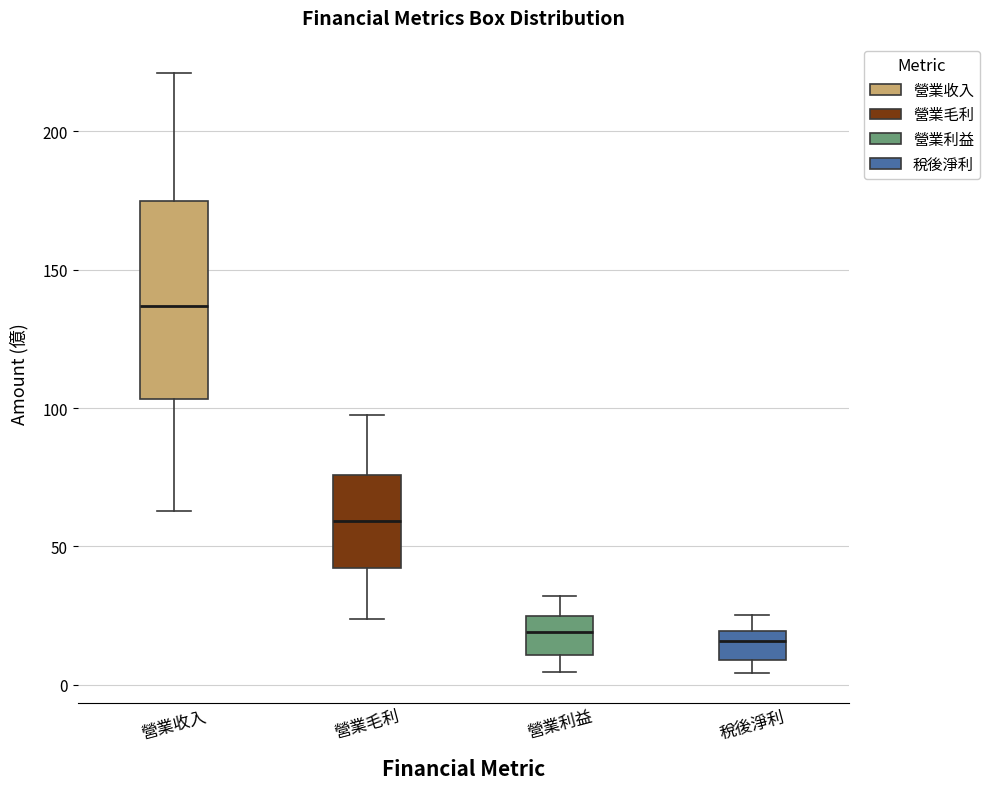

Reading left to right, transcribe this box plot: for each box, give where its median line is, the range the box spans, and where its two whiskers end, as read against the y-axis. The values are not printed on the chart, so give them approximately, as read against the axis.

營業收入: median 135, box 105 to 175, whiskers 65 to 220
營業毛利: median 60, box 40 to 75, whiskers 25 to 95
營業利益: median 20, box 10 to 25, whiskers 5 to 30
稅後淨利: median 15, box 10 to 20, whiskers 5 to 25